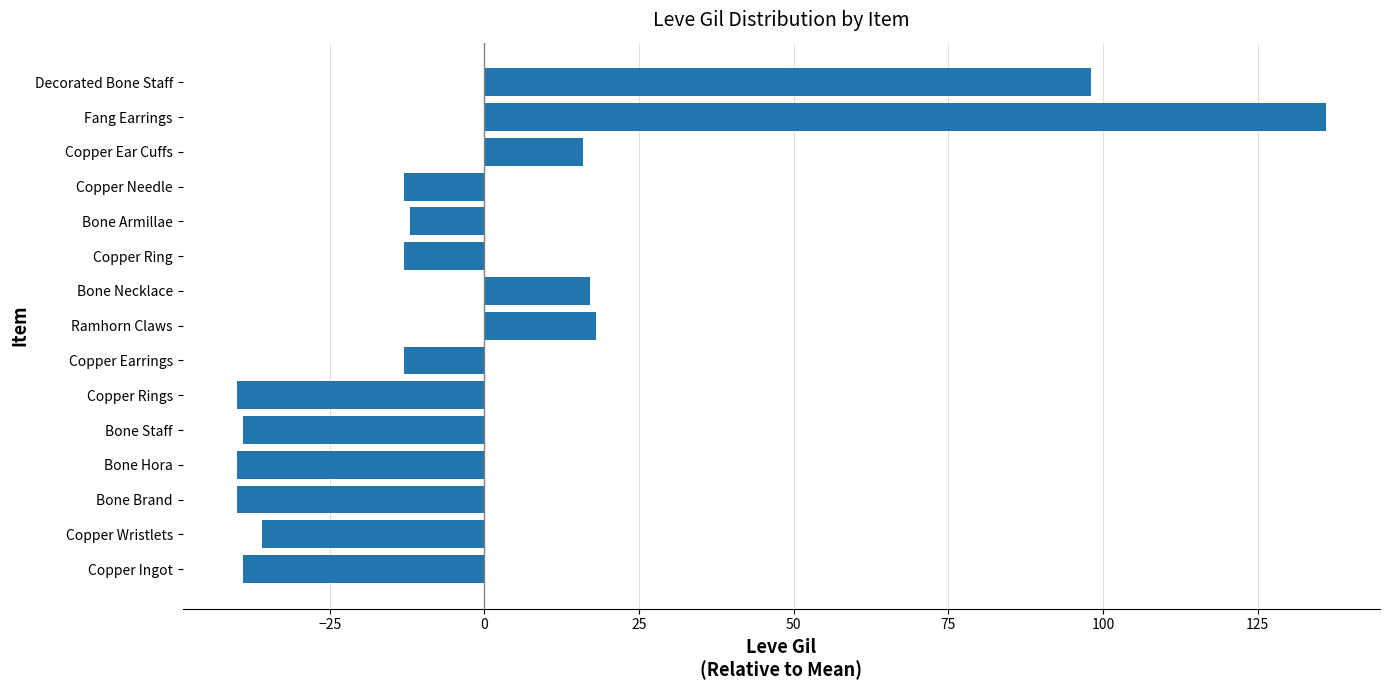

How many values are above zero?

5